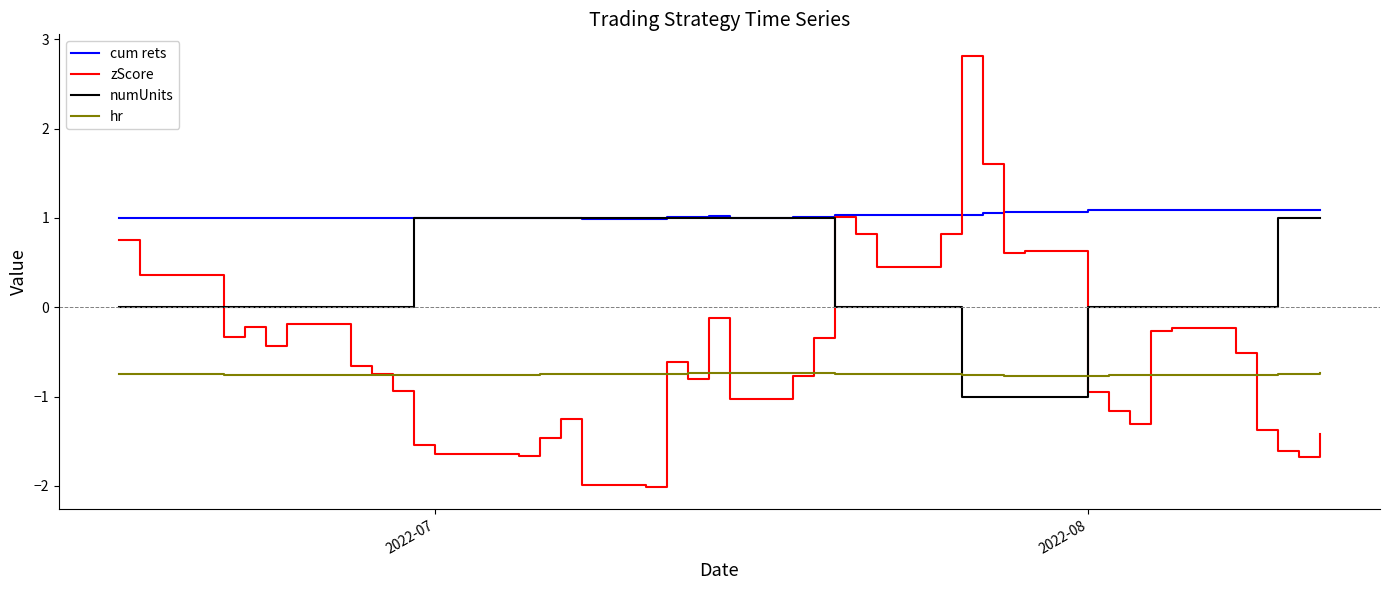

True or false: hr and cum rets intersect in this chart.

False